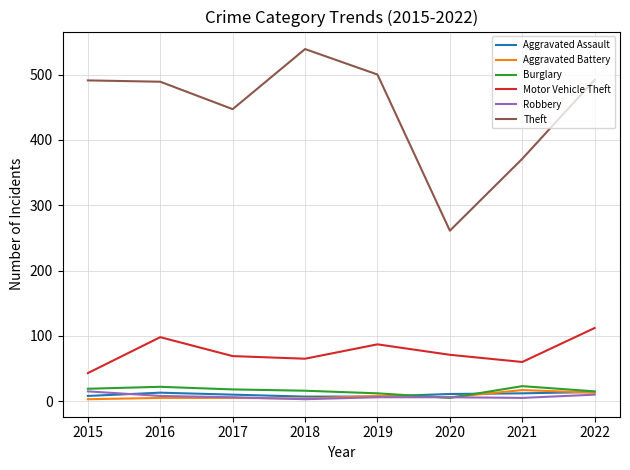

What is the maximum value for Theft?

539